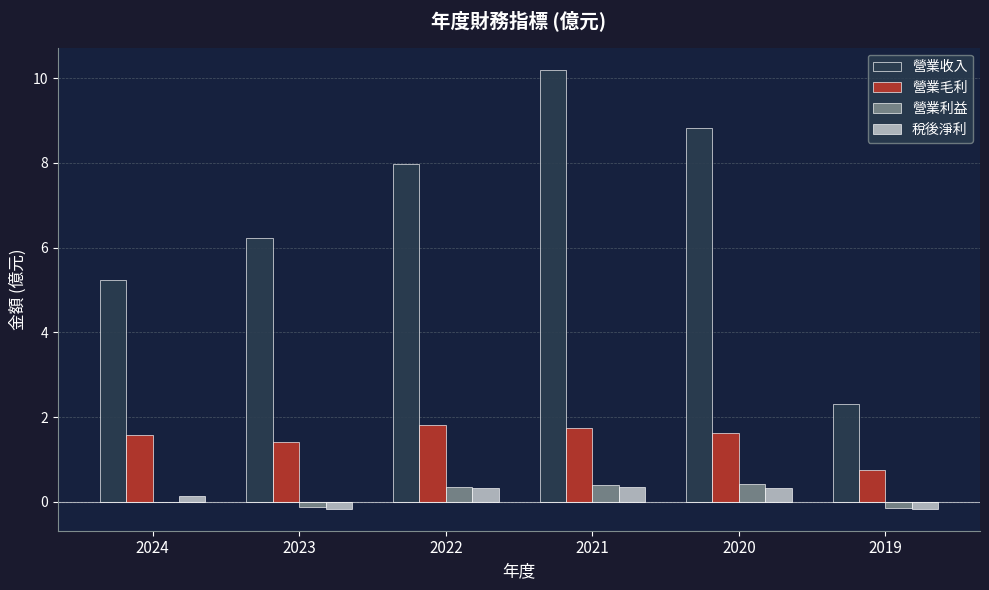

At which category does the chart reach its peak across all series?

2021